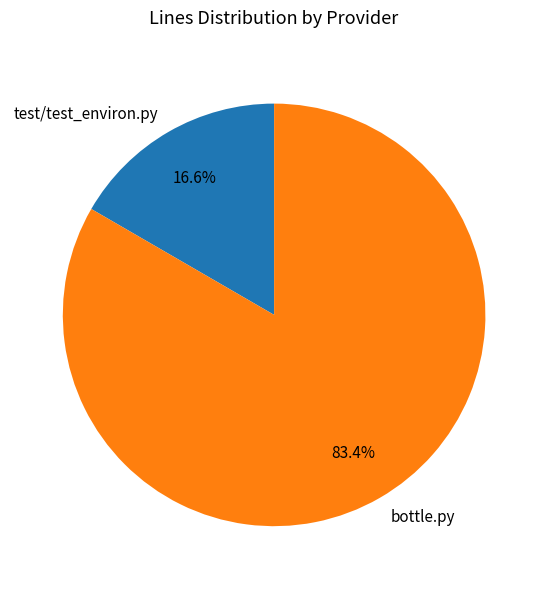

Does any single category account for the majority?

Yes